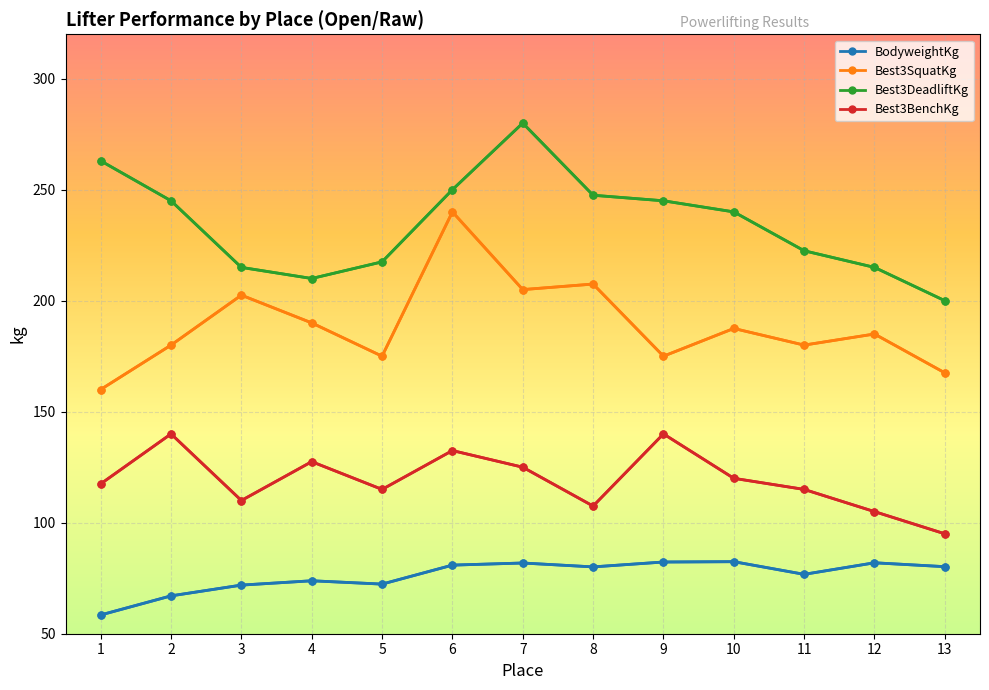

What is the difference between the second highest and minimum values in the Best3BenchKg series?

45.0